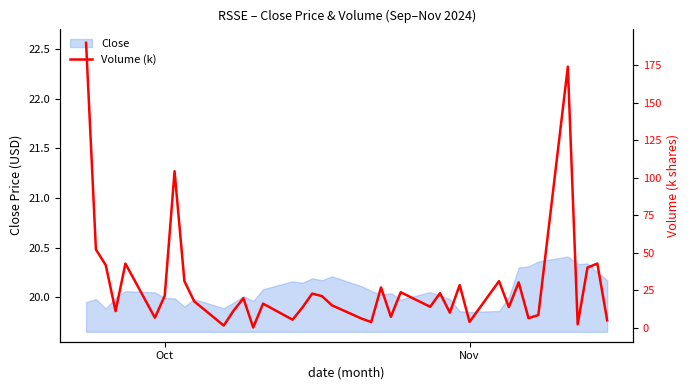

What is the value of the 21st point from the left?

6.1